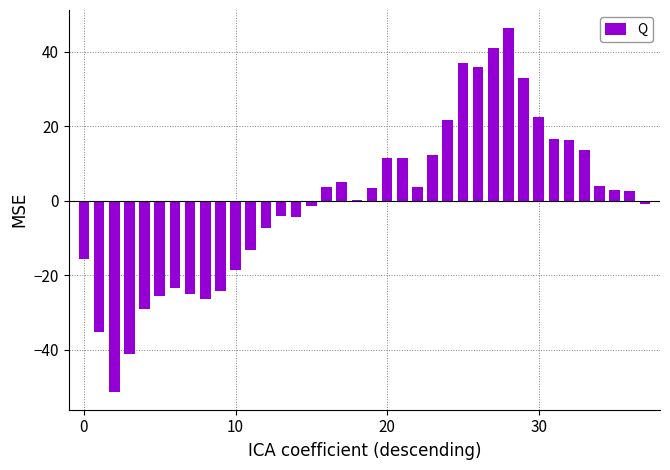

What is the greatest value displayed?

46.4